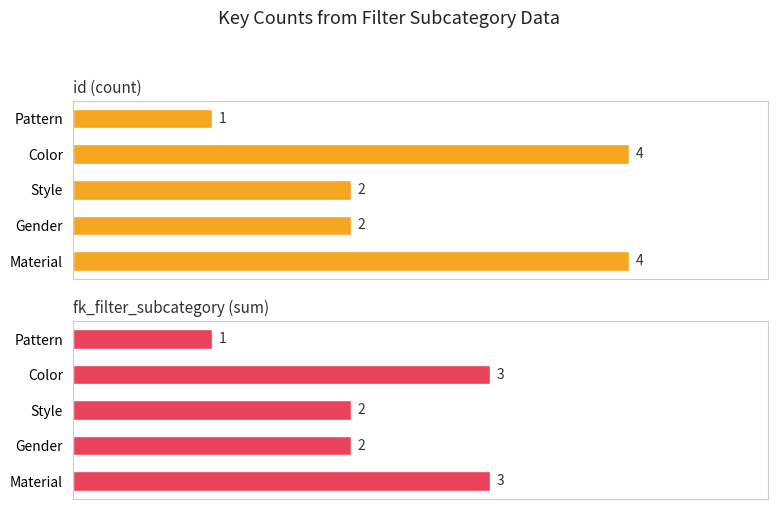

Count the id (count) values in the range 2 to 4.

4